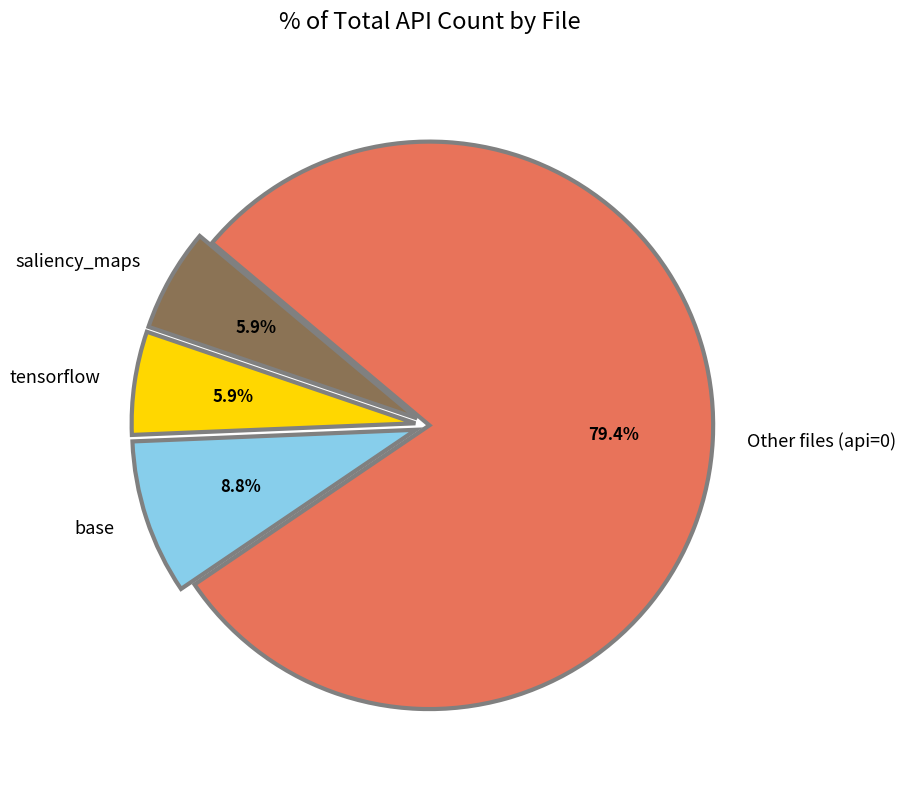

Is saliency_maps the majority of the pie?

No